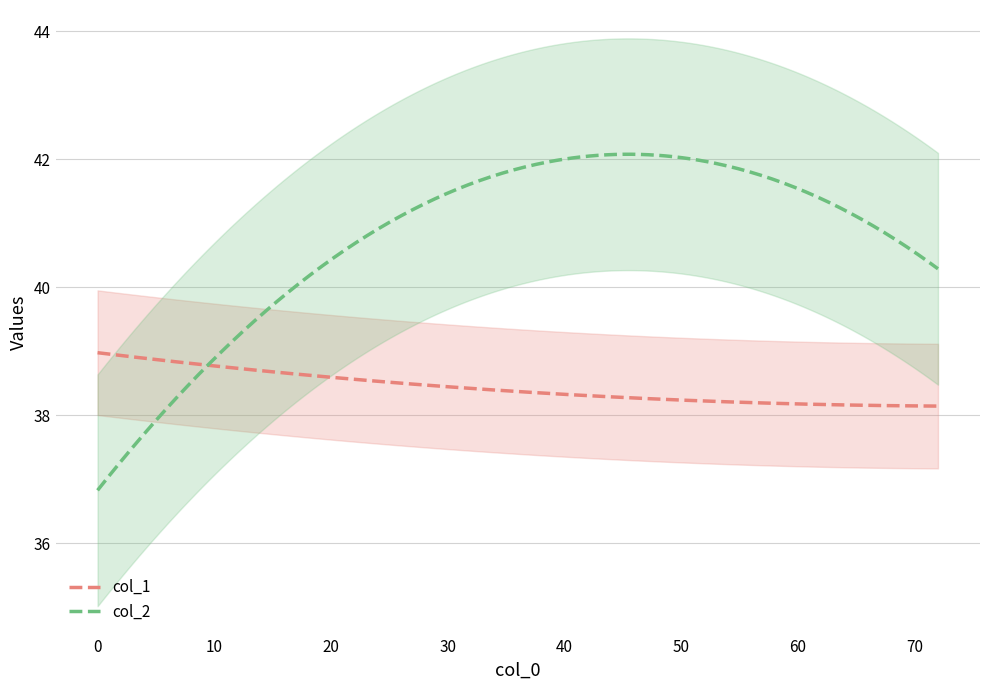

What is the minimum value for col_2?

36.8